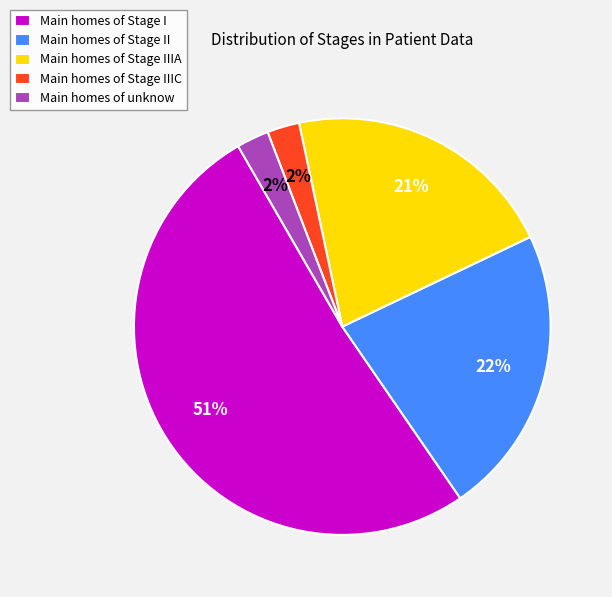

Which has a higher value, Main homes of Stage II or Main homes of Stage I?

Main homes of Stage I